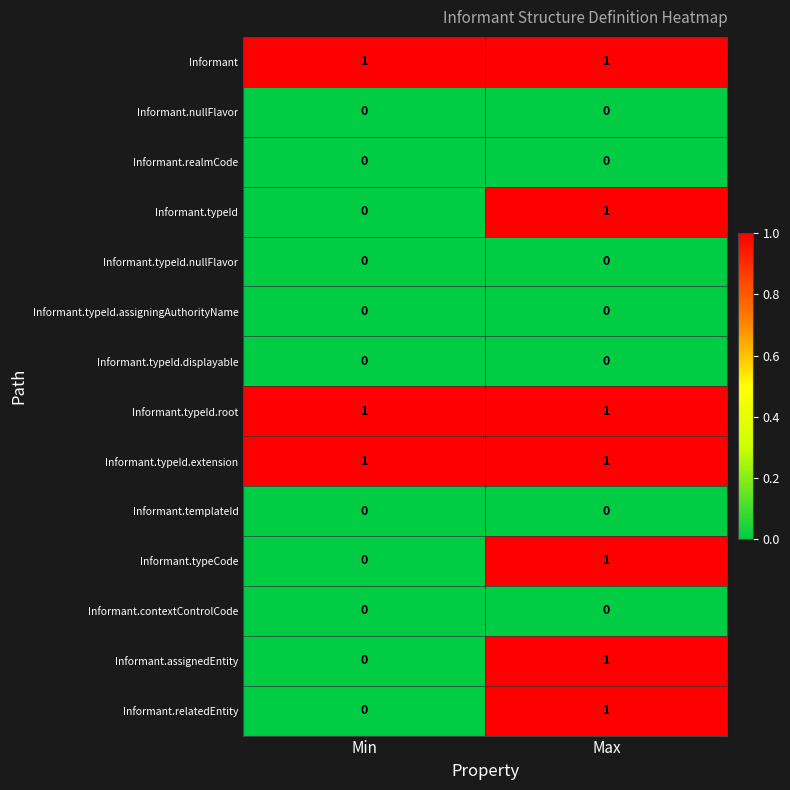

Rank the categories by Informant.typeCode value from lowest to highest.

Min, Max